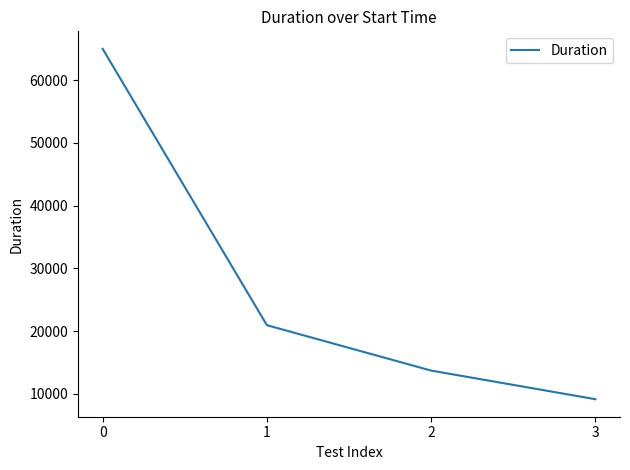

Is this an area chart (filled region under the line)?

No